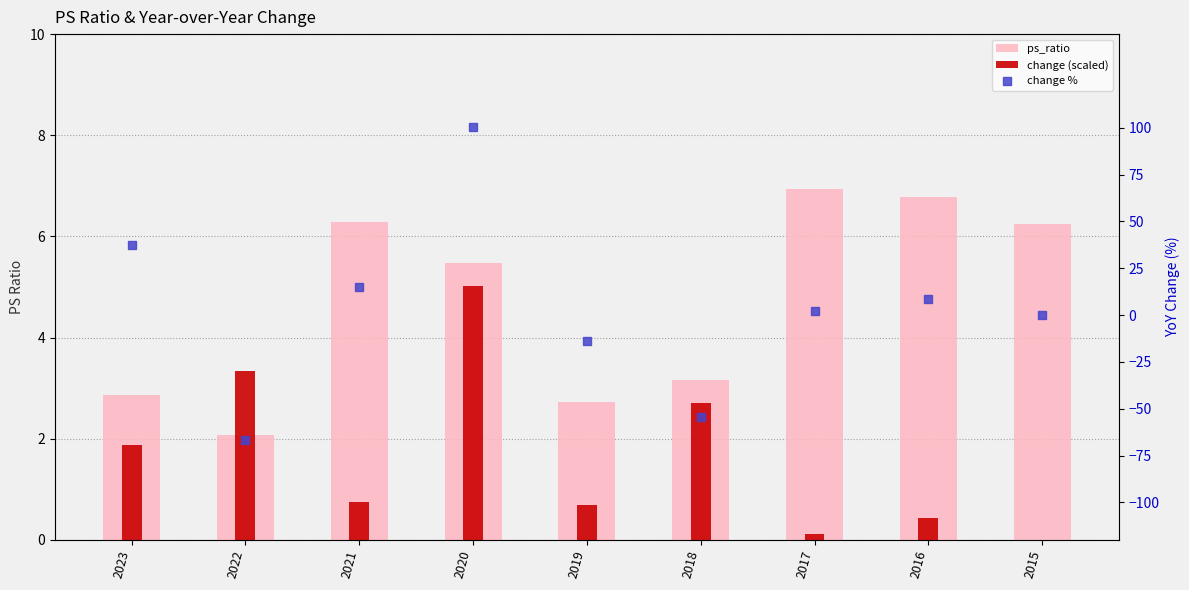

Which series reaches the minimum Y coordinate?

change %